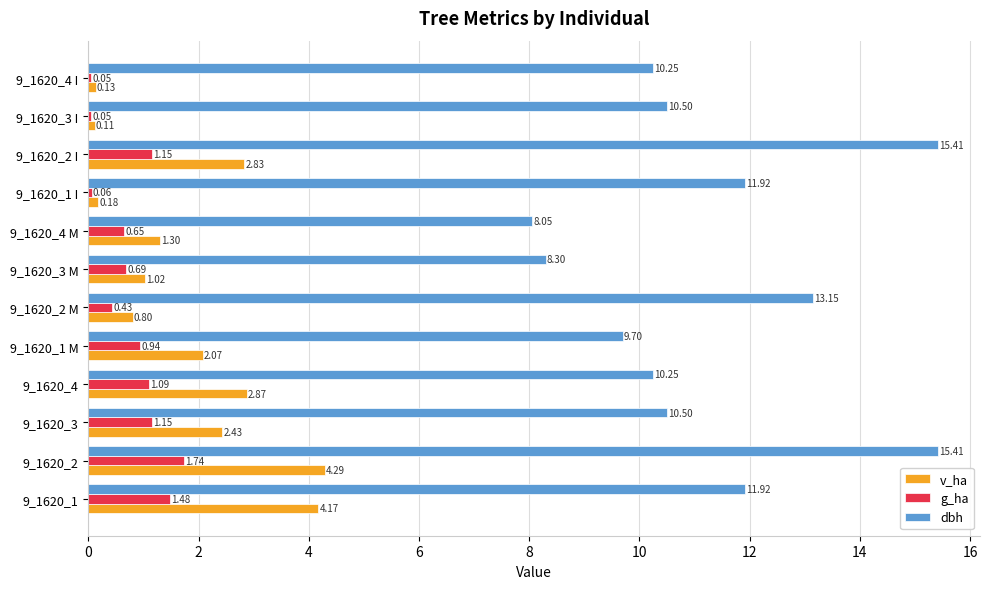

At which category is the sum across all series the highest?

9_1620_2